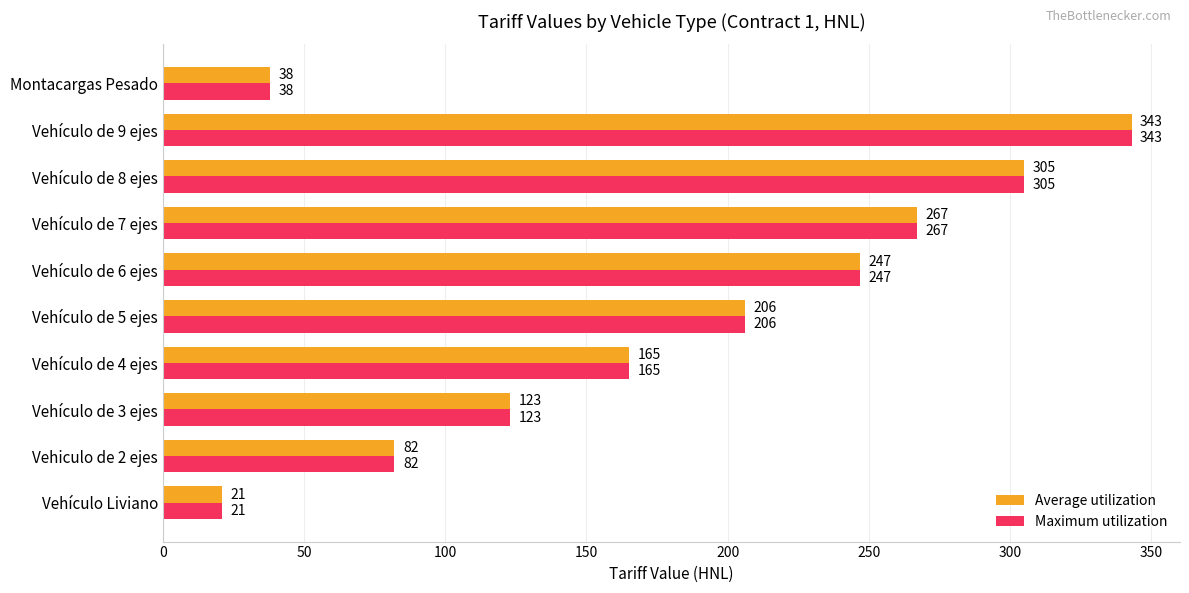

The value of Maximum utilization at Montacargas Pesado is 66. True or false?

False